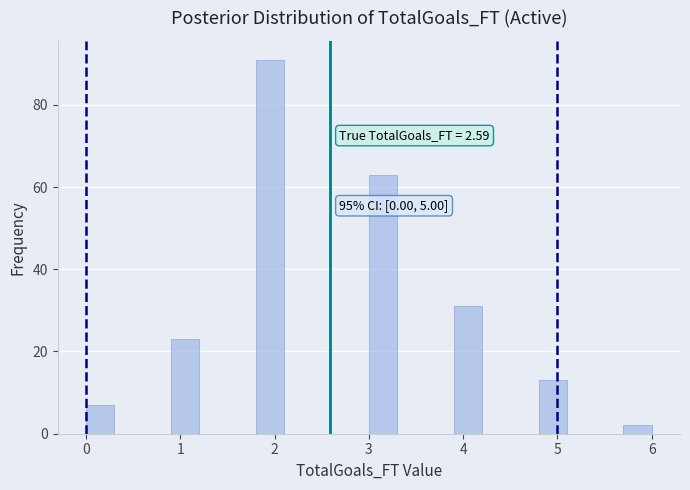

Around what value on the x-axis is the tallest bar? Give the approximate position of its centre, as read against the axis.

2.0